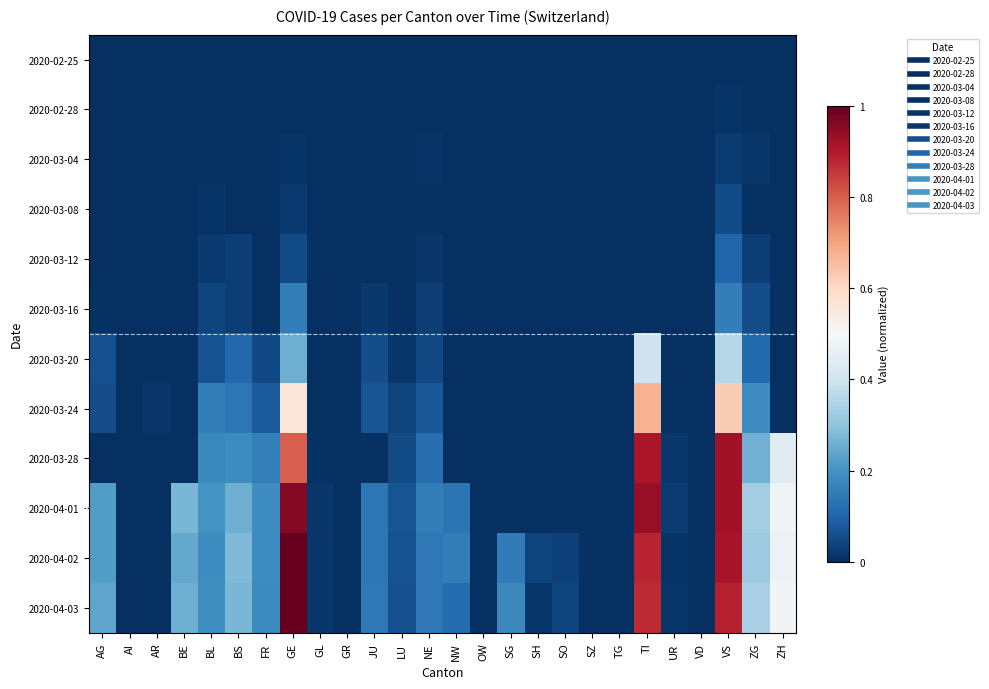

Which series has the widest spread of values?

2020-04-02